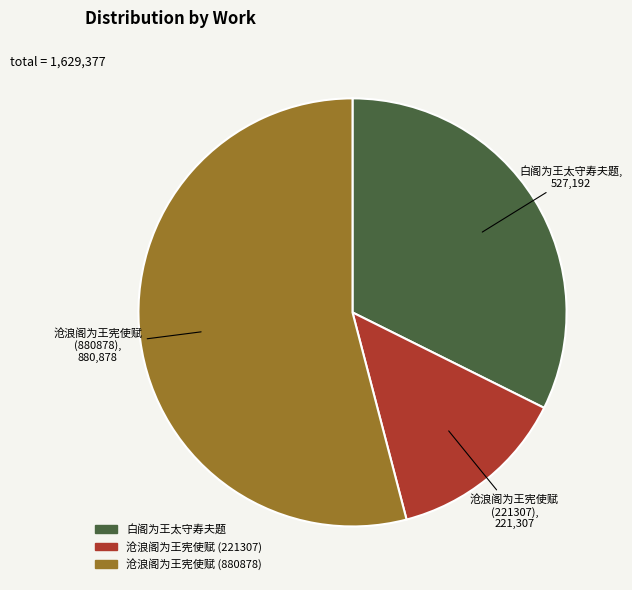

Which has a higher value, 沧浪阁为王宪使赋 (221307) or 白阁为王太守寿夫题?

白阁为王太守寿夫题